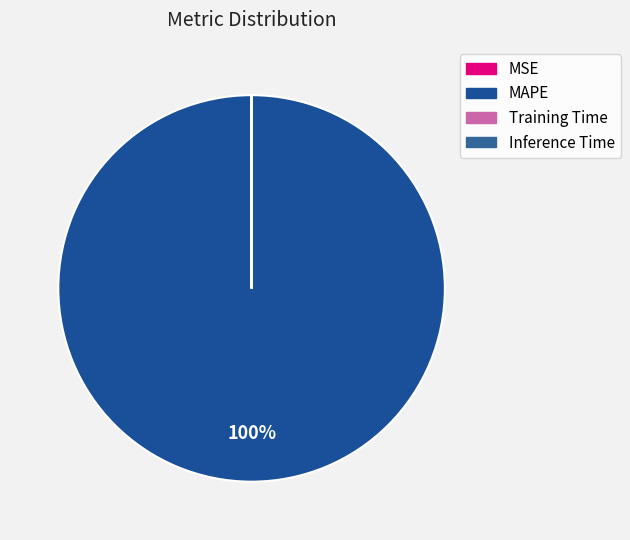

Count the number of slices in the pie.

4